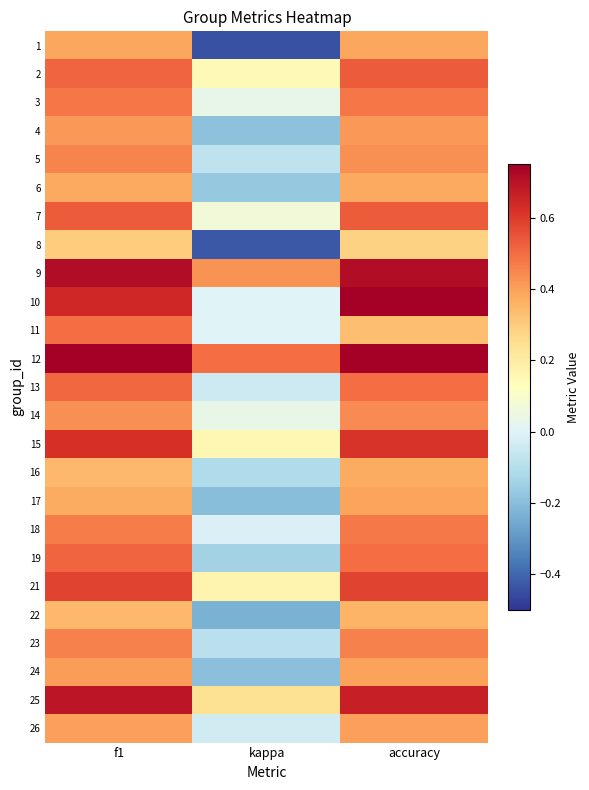

At which category is the sum across all series the highest?

f1